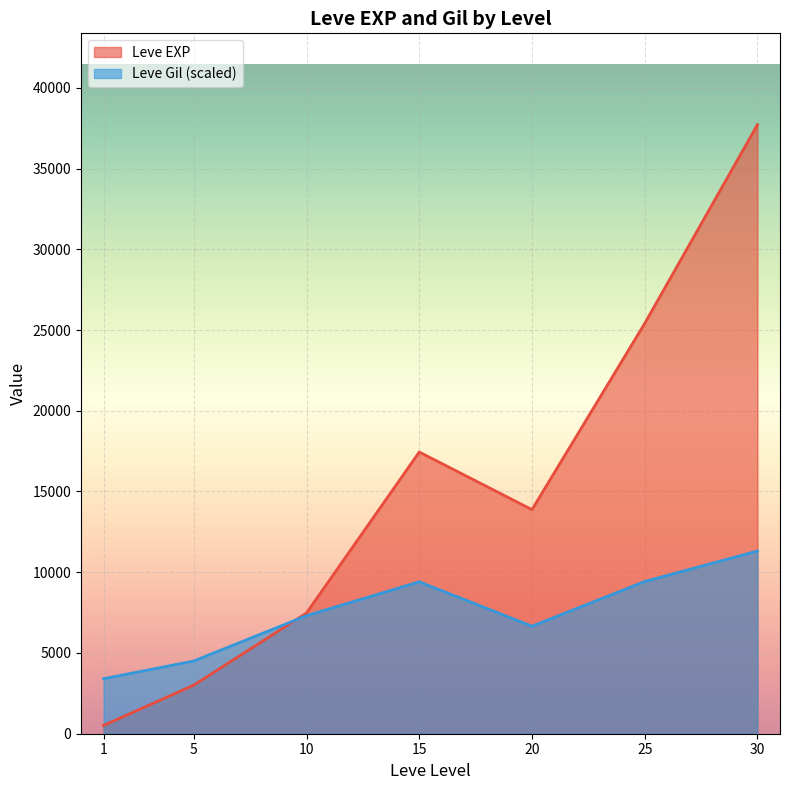

Which series changed the most between 5 and 15?

Leve EXP